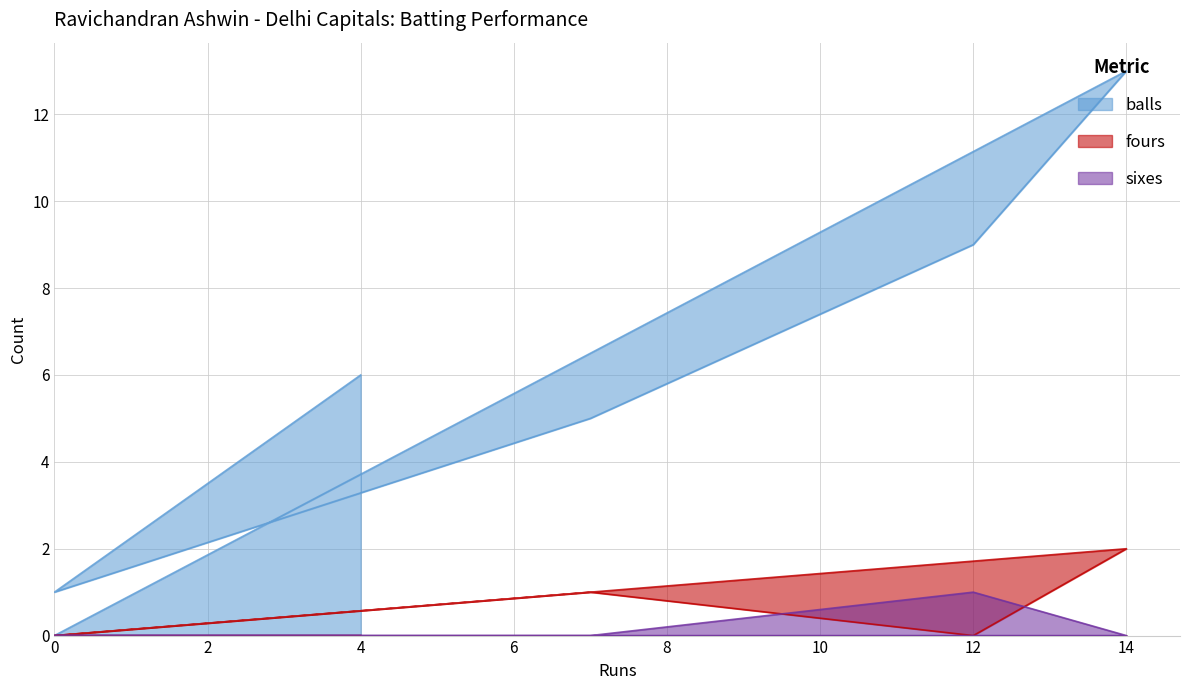

Where is the first local maximum for sixes?

12